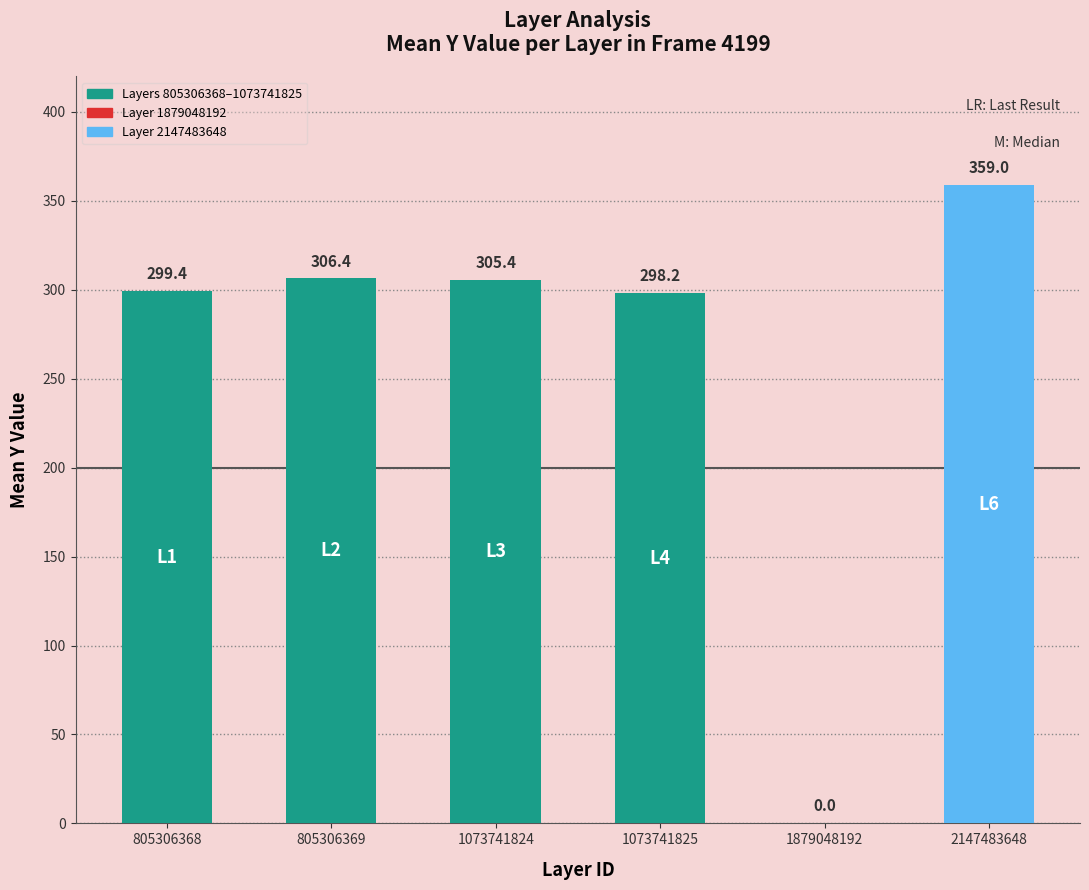

At which label is the value closest to 179?

1073741825